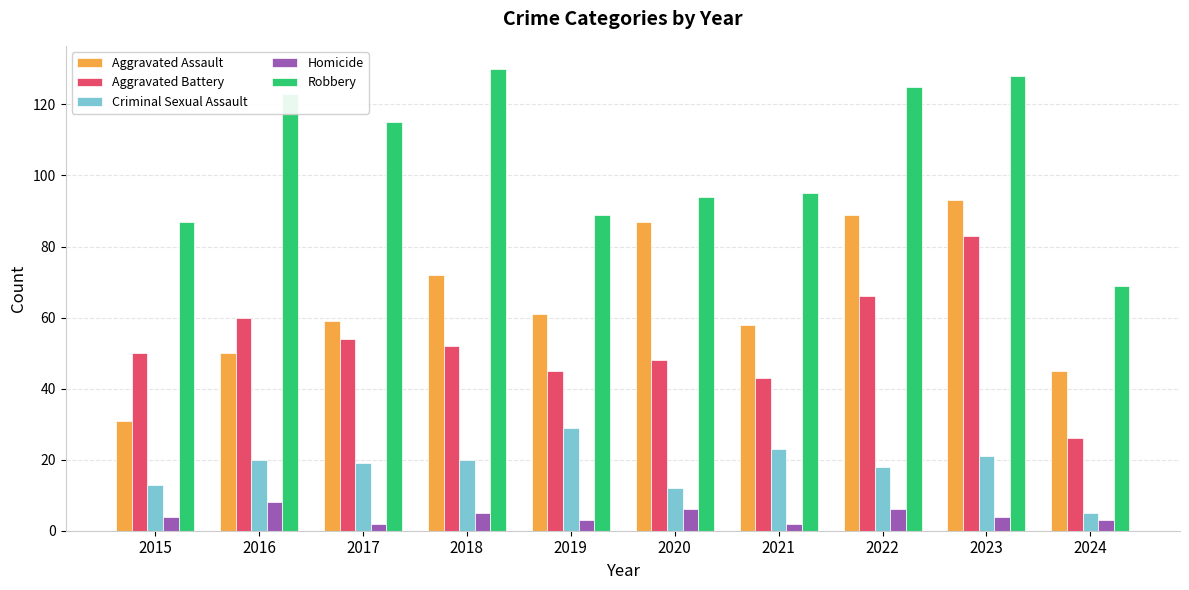

Where is Aggravated Assault nearest to the value 62?

2019